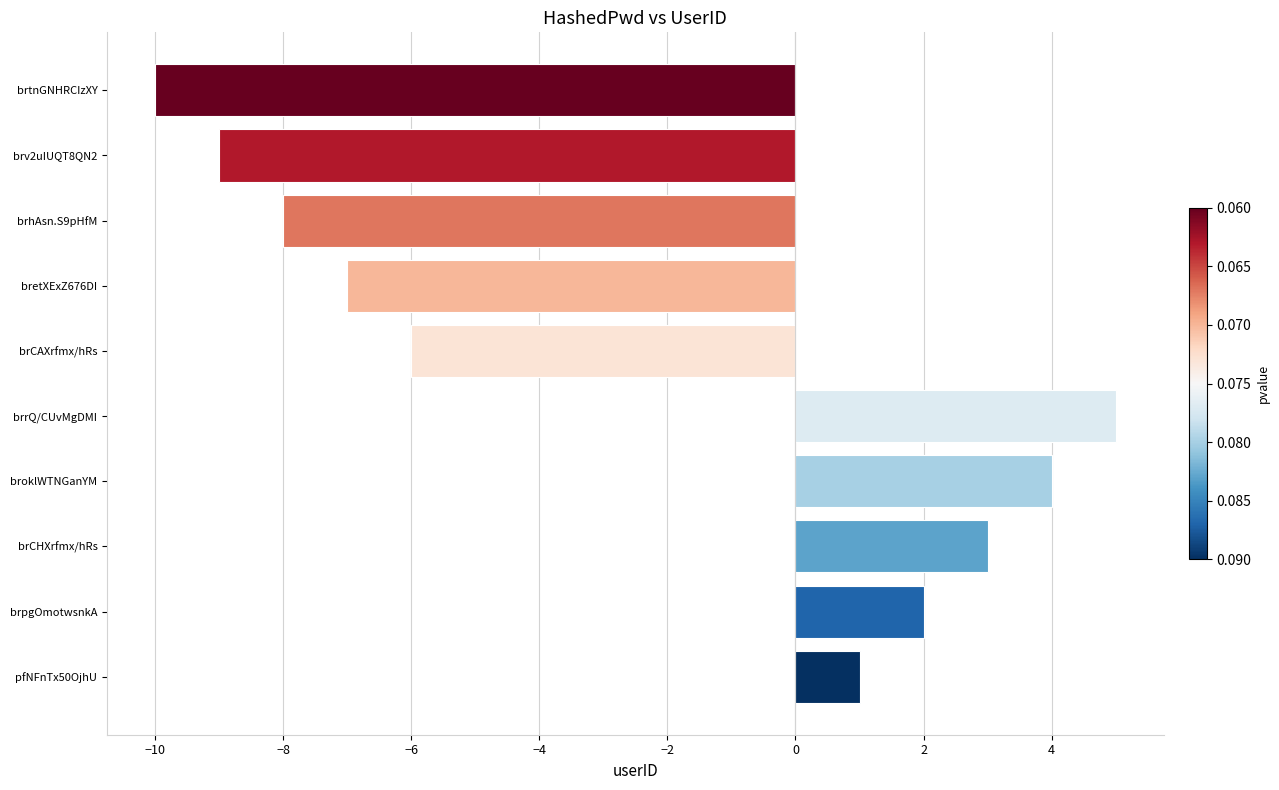

Reading bottom to top, extract all data points from this chart.

1	2	3	4	5	-6	-7	-8	-9	-10